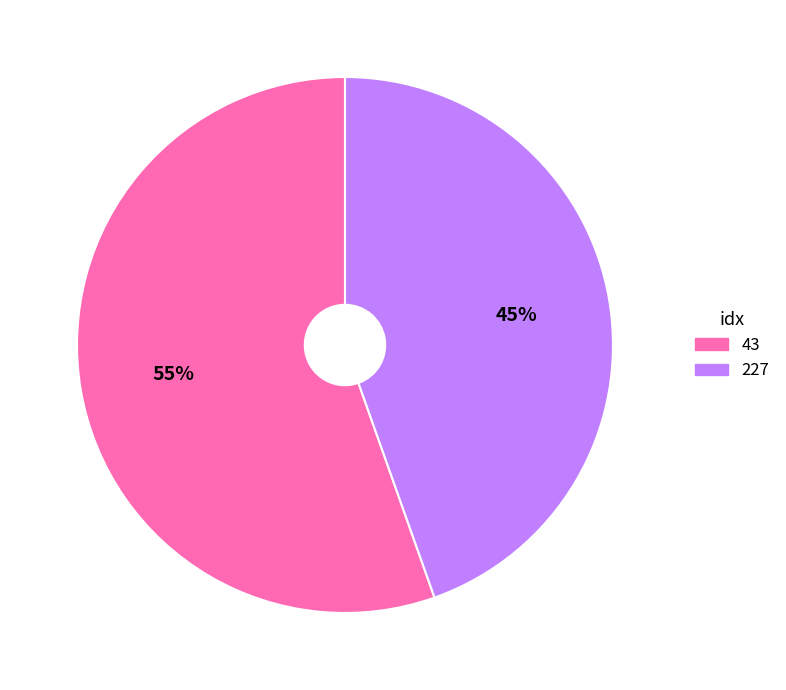

Is there a majority slice in this chart?

Yes